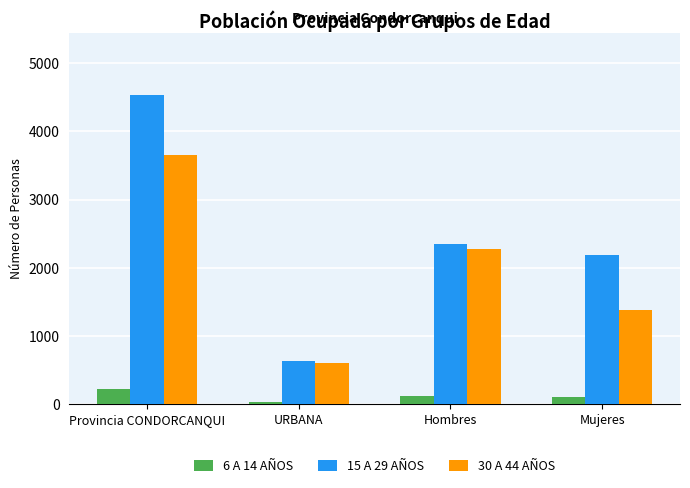

At which category does the chart reach its peak across all series?

Provincia CONDORCANQUI